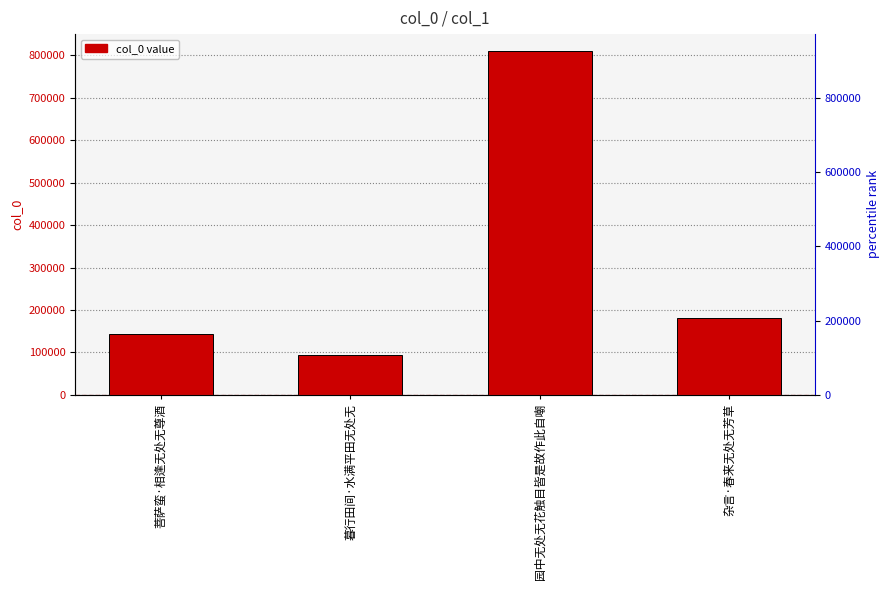

List the labels in order of value, largest first.

园中无处无花触目皆是故作此自嘲, 杂言·春来无处无芳草, 菩萨蛮·相逢无处无尊酒, 暮行田间·水满平田无处无